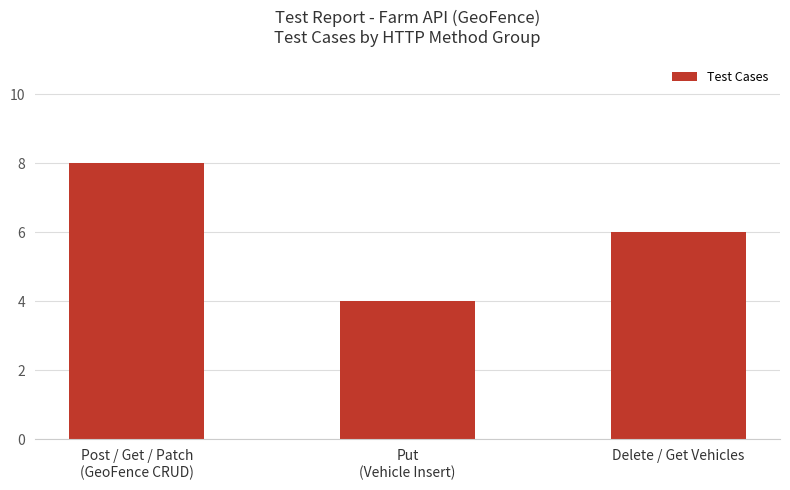

What is the sum of all values?

18